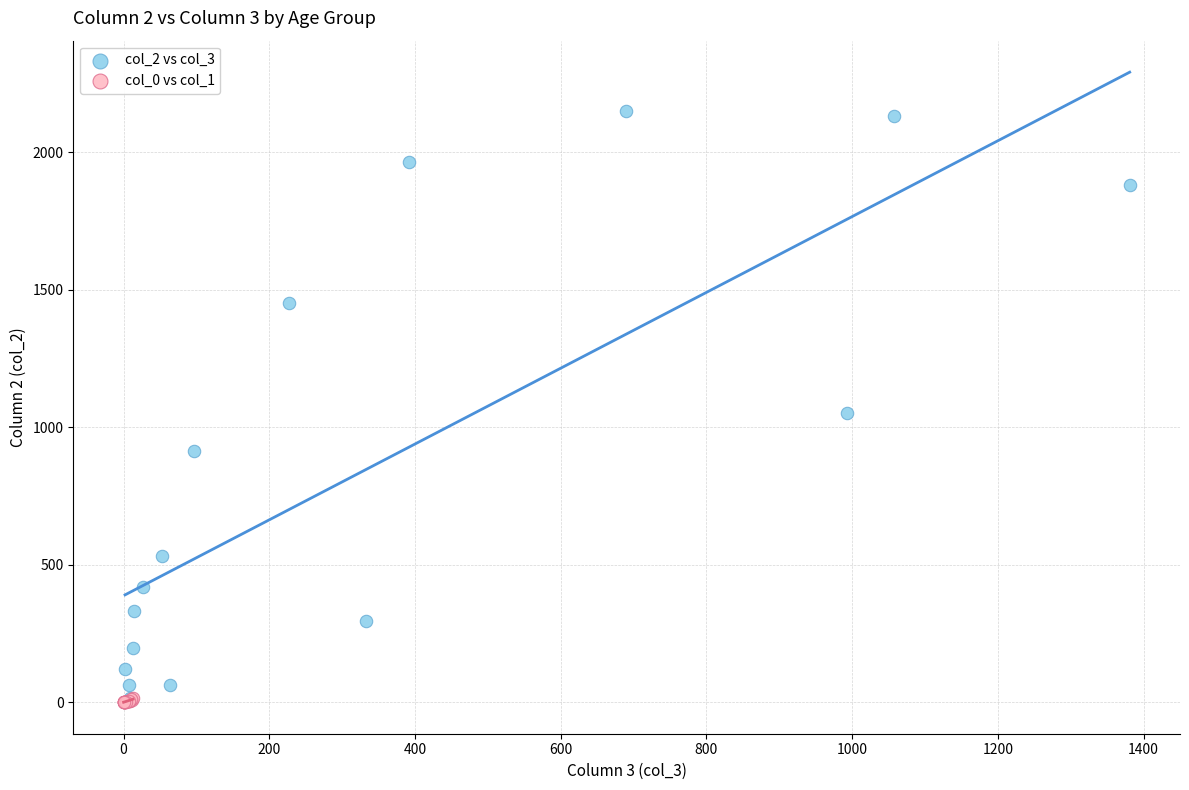

Which series has the largest Y range (max minus min)?

col_2 vs col_3